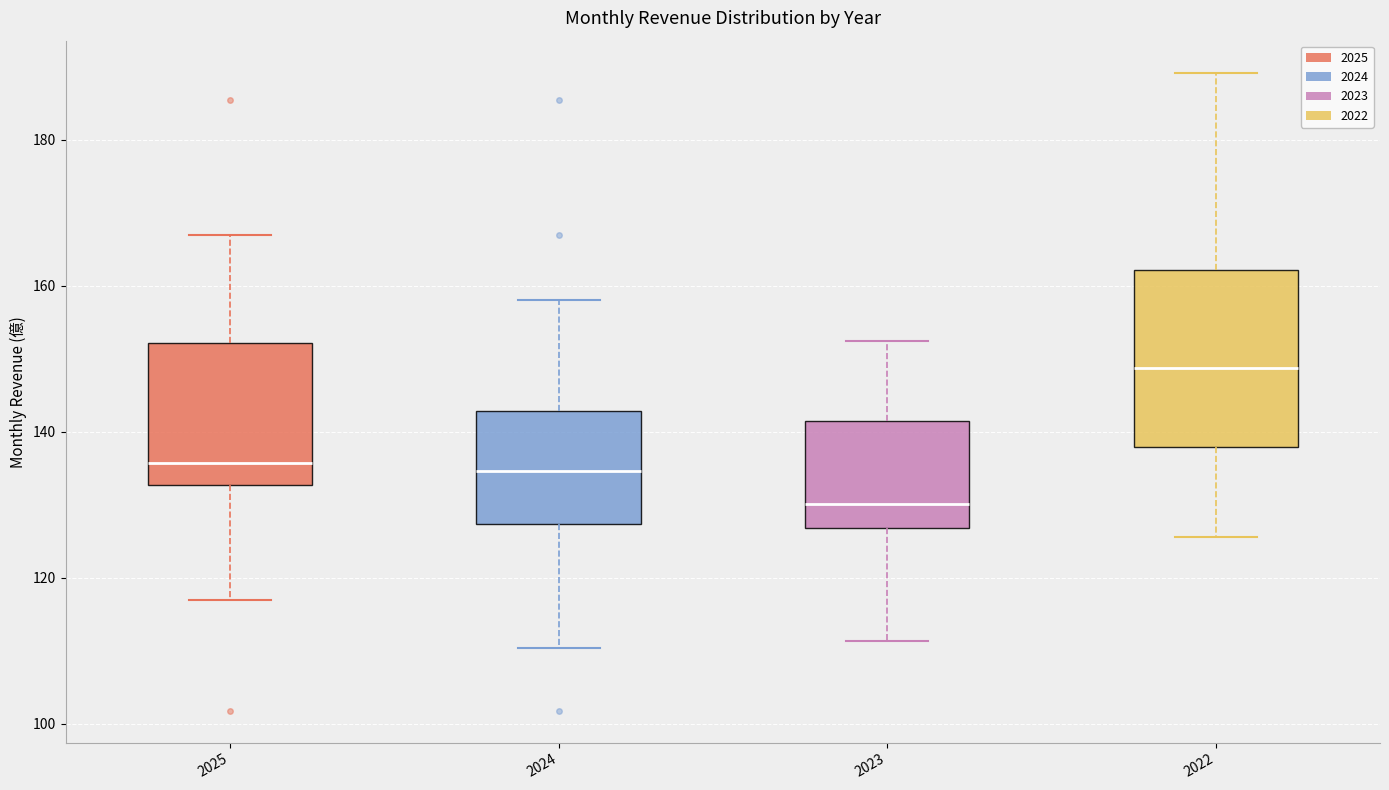

Reading left to right, transcribe this box plot: for each box, give where its median line is, the range the box spans, and where its two whiskers end, as read against the y-axis. The values are not printed on the chart, so give them approximately, as read against the axis.

2025: median 136, box 132 to 152, whiskers 118 to 168
2024: median 134, box 128 to 142, whiskers 110 to 158
2023: median 130, box 126 to 142, whiskers 112 to 152
2022: median 148, box 138 to 162, whiskers 126 to 190